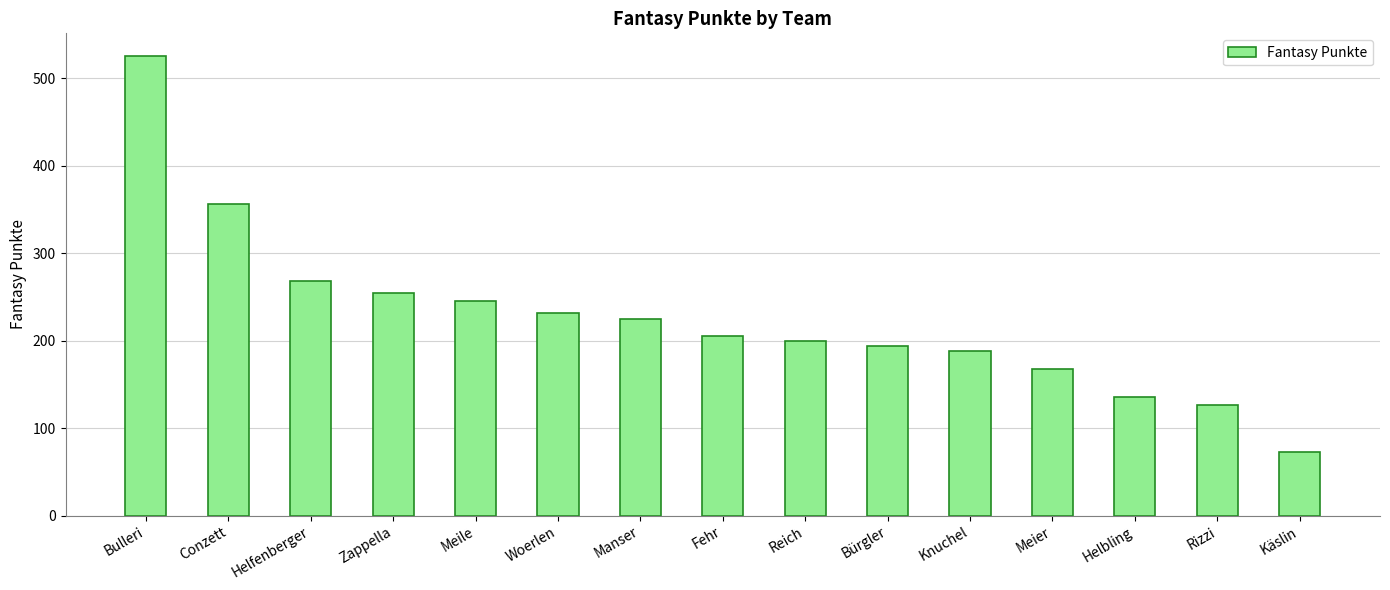

What is the maximum value shown in the chart?

525